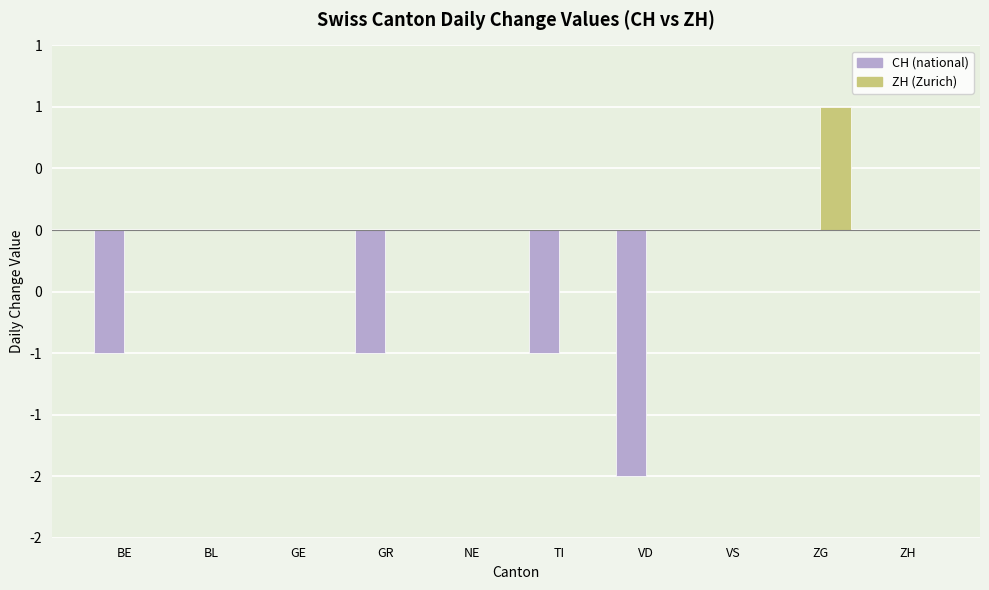

What are all the series names shown in the legend?

CH (national), ZH (Zurich)